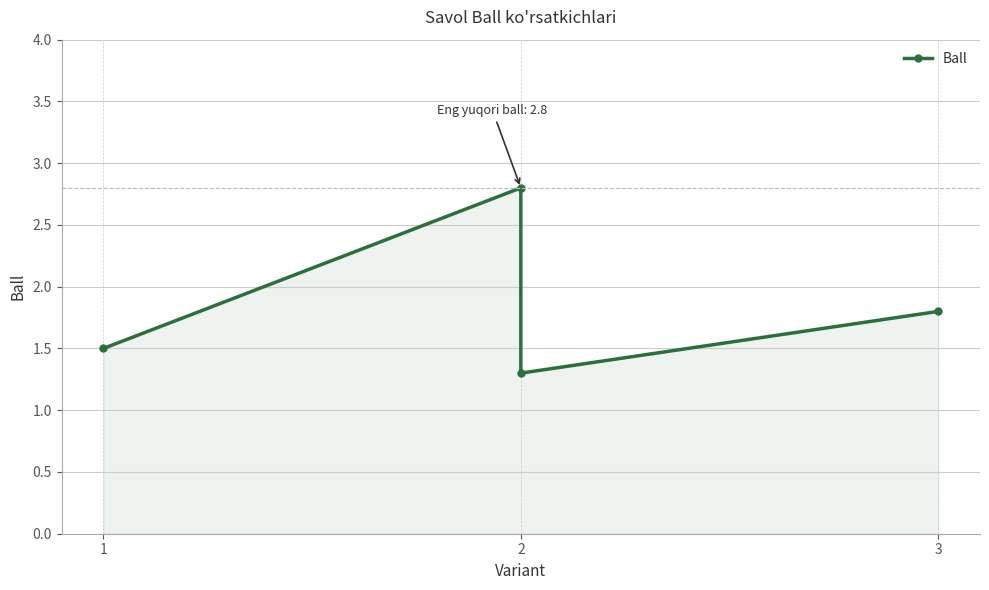

Is it true that the value at 3 is 1.8?

True